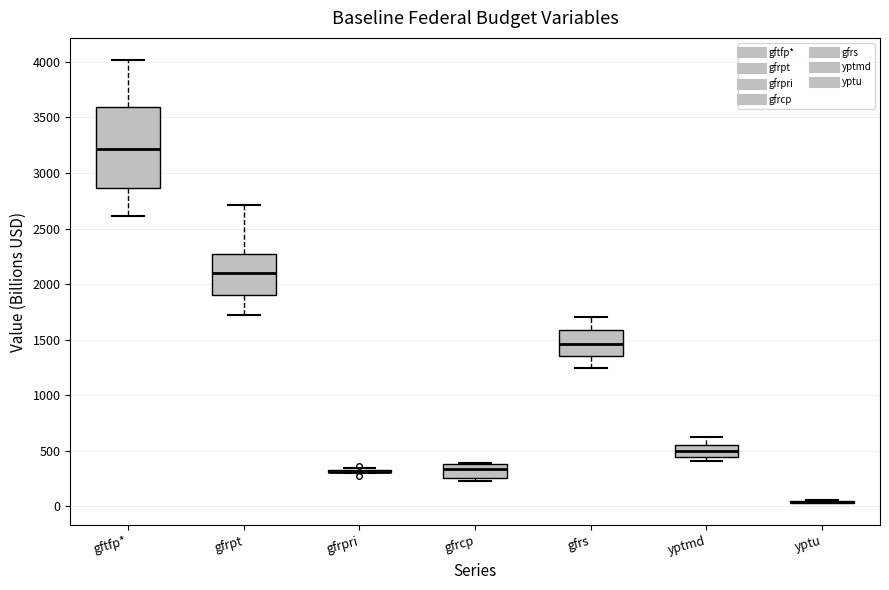

Comparing the boxes themselves (not the whiskers), which one is the tallest?

gftfp*